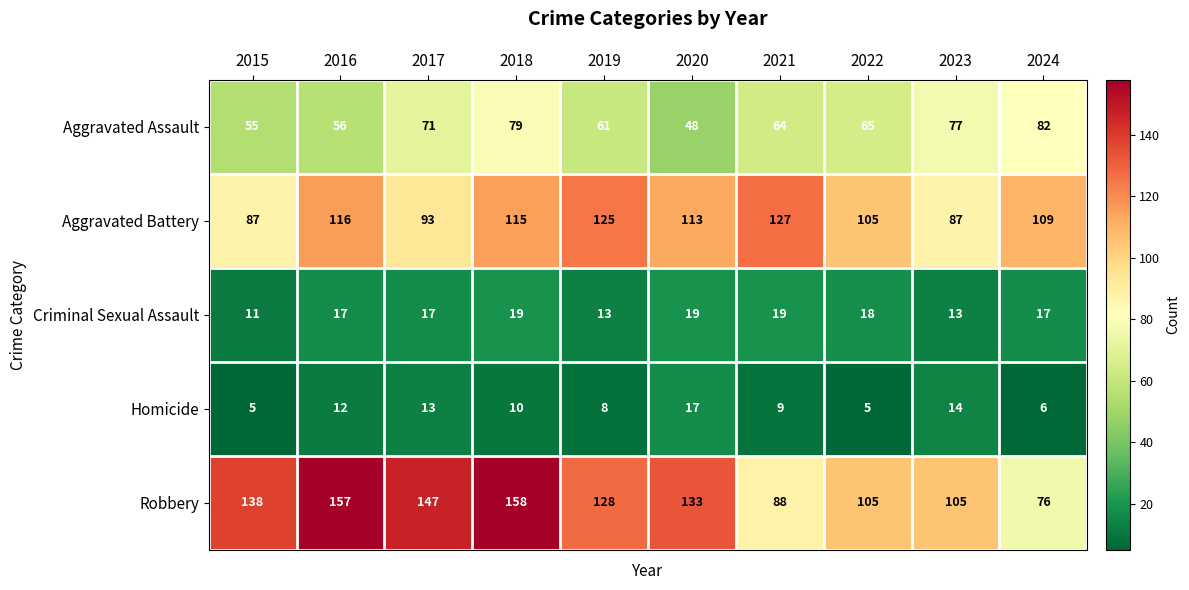

Is it true that Aggravated Battery equals 216 at 2019?

False